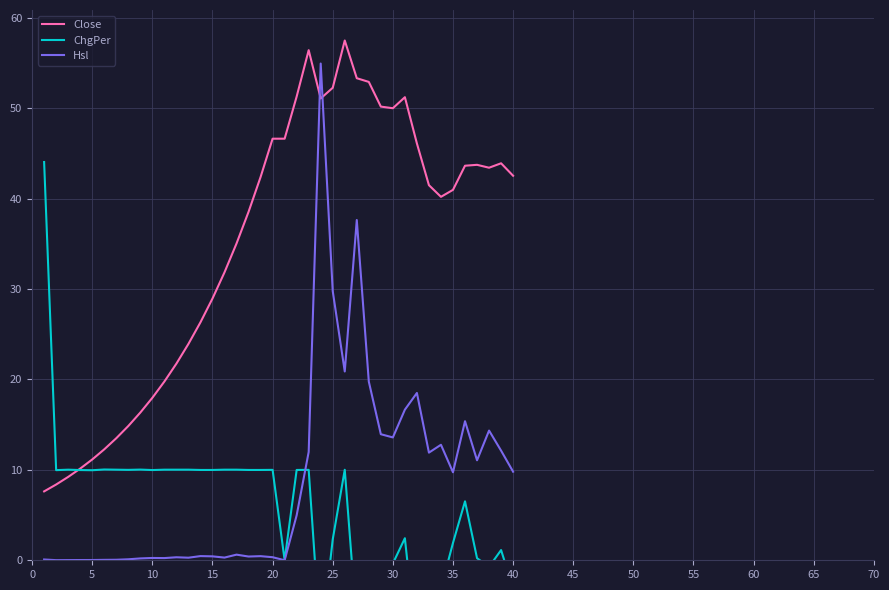

At which label is Hsl closest to 27?

25